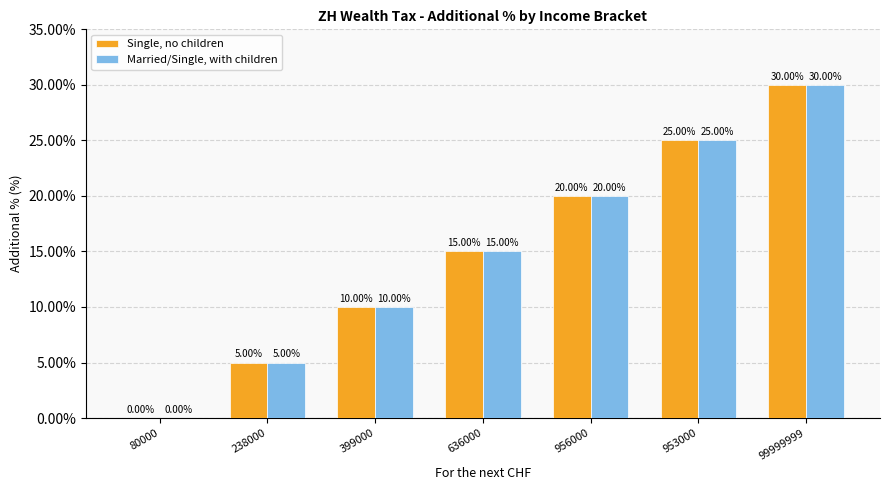

At which category is the sum across all series the highest?

99999999